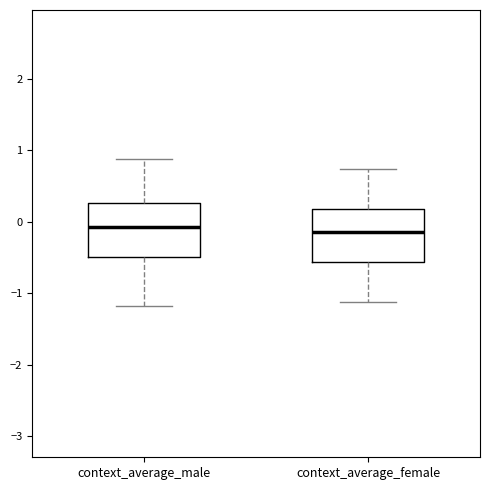

Reading left to right, read every box against the y-axis: the position of its median line, the range the box covers, and the ends of its whiskers. The values are not printed on the chart, so give them approximately, as read against the axis.

context_average_male: median -0.1, box -0.5 to 0.3, whiskers -1.2 to 0.9
context_average_female: median -0.1, box -0.6 to 0.2, whiskers -1.1 to 0.7